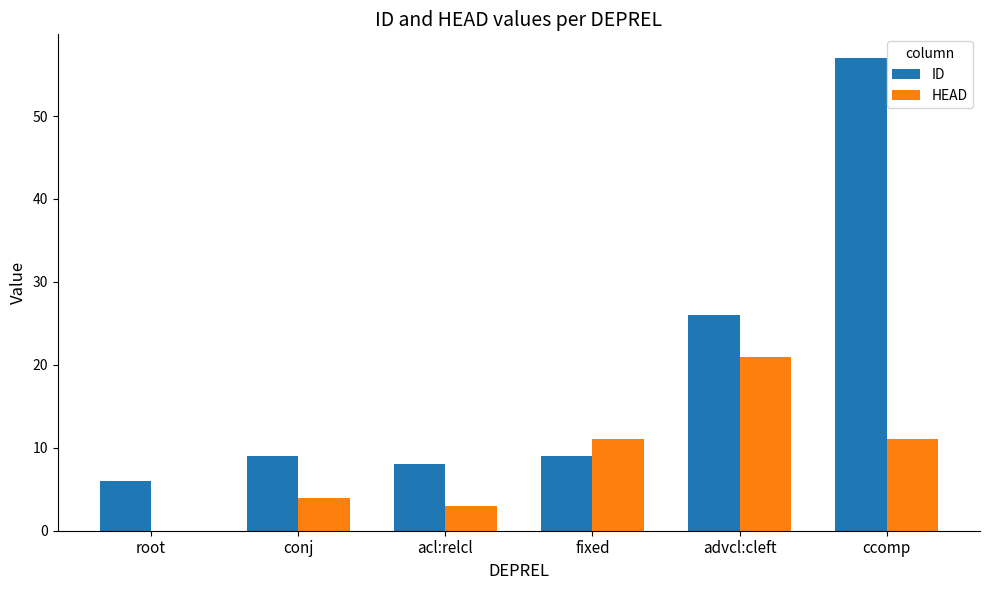

What is the sum of the HEAD values at conj and ccomp?

15